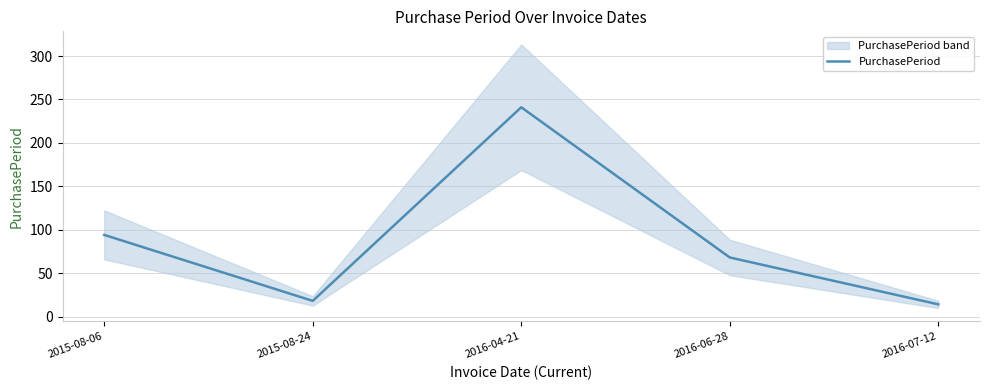

Does the chart display data point markers on the line(s)?

No